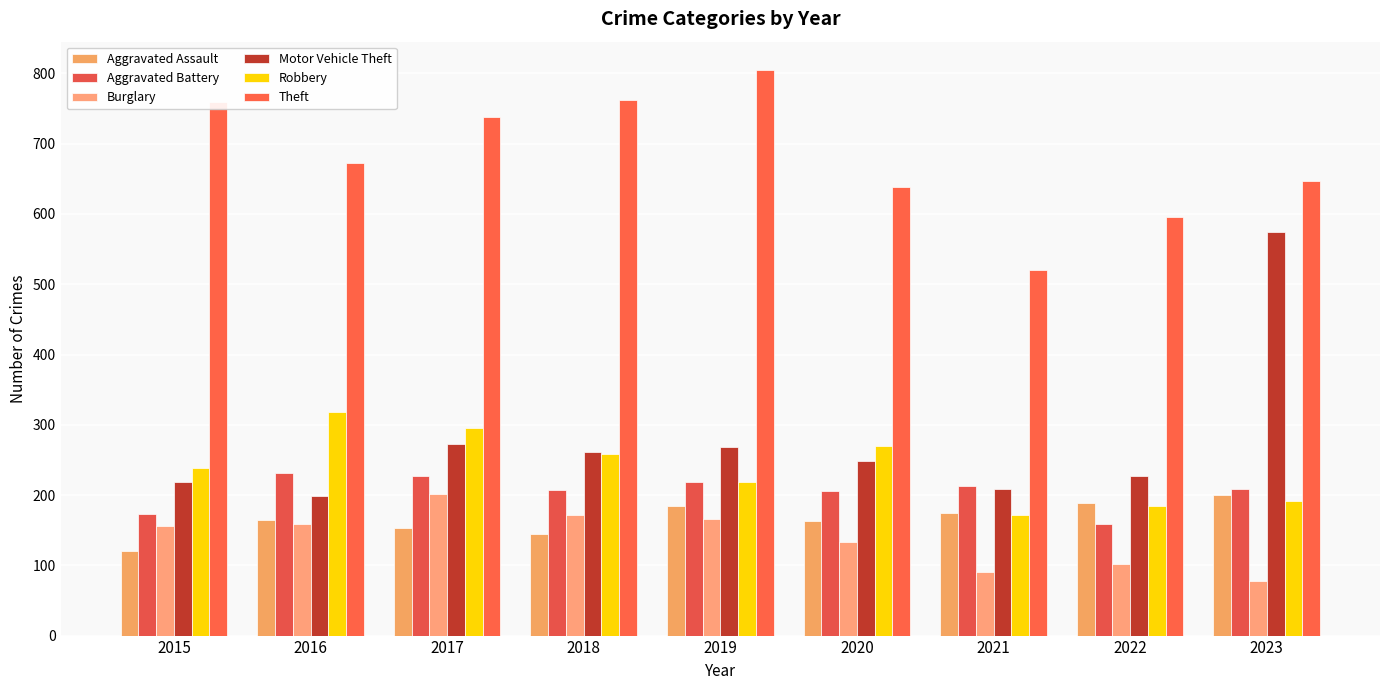

What are all the series names shown in the legend?

Aggravated Assault, Aggravated Battery, Burglary, Motor Vehicle Theft, Robbery, Theft